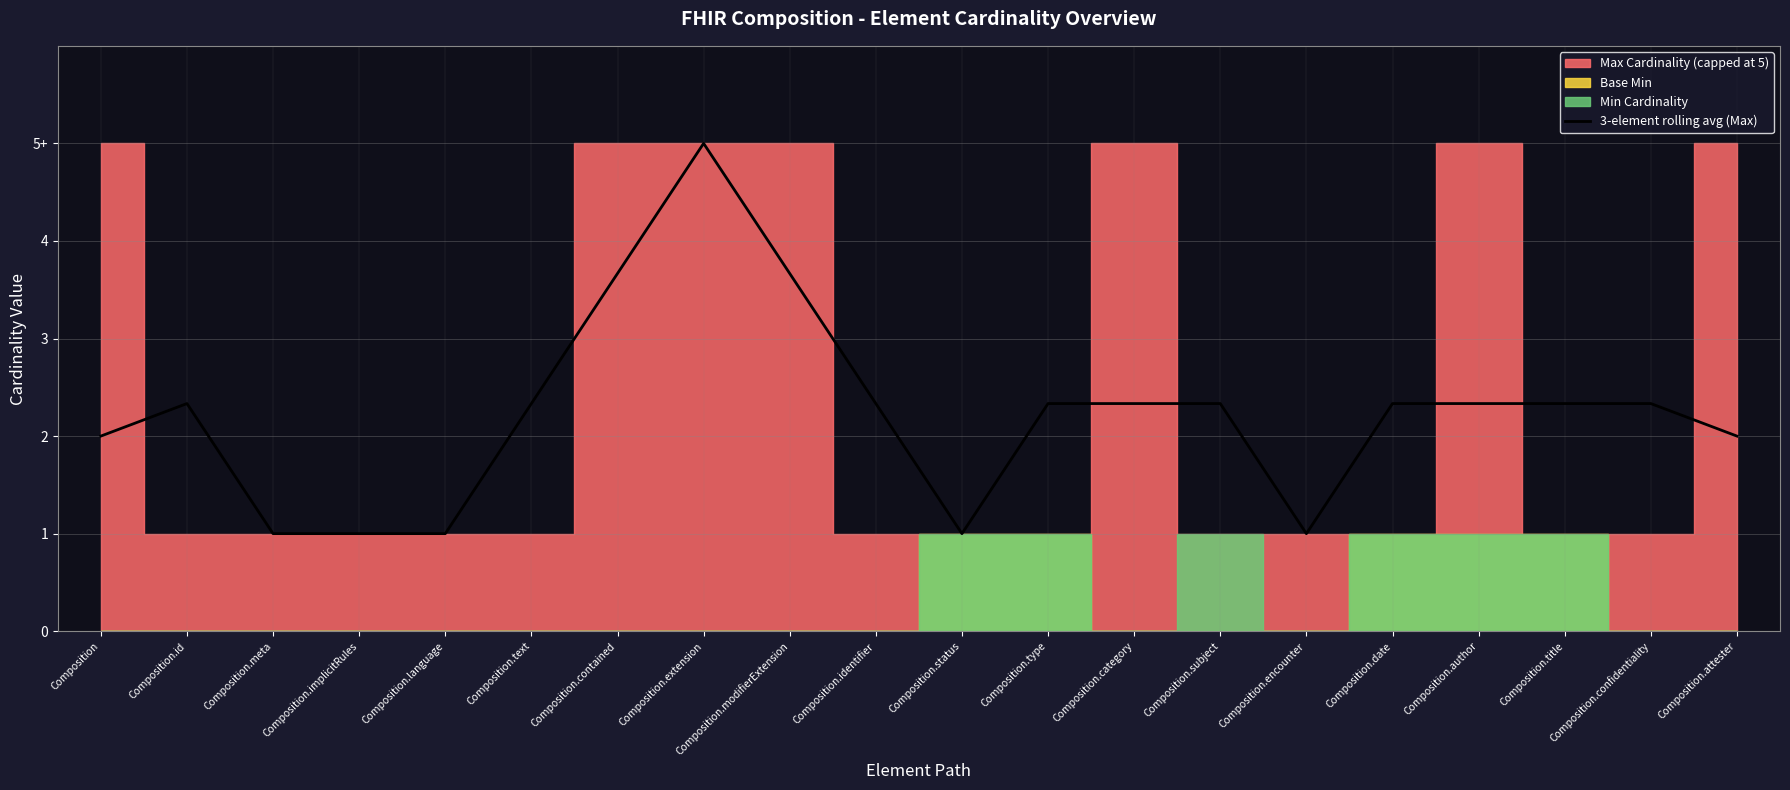

At which category does the chart reach its peak across all series?

Composition.extension